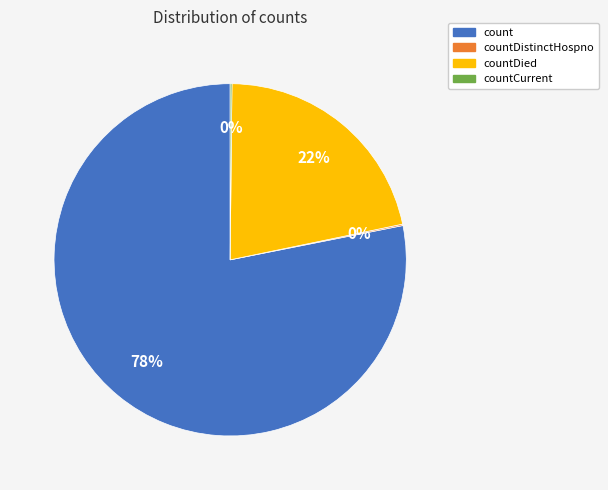

Do countDied and count together represent more than half of the pie?

Yes